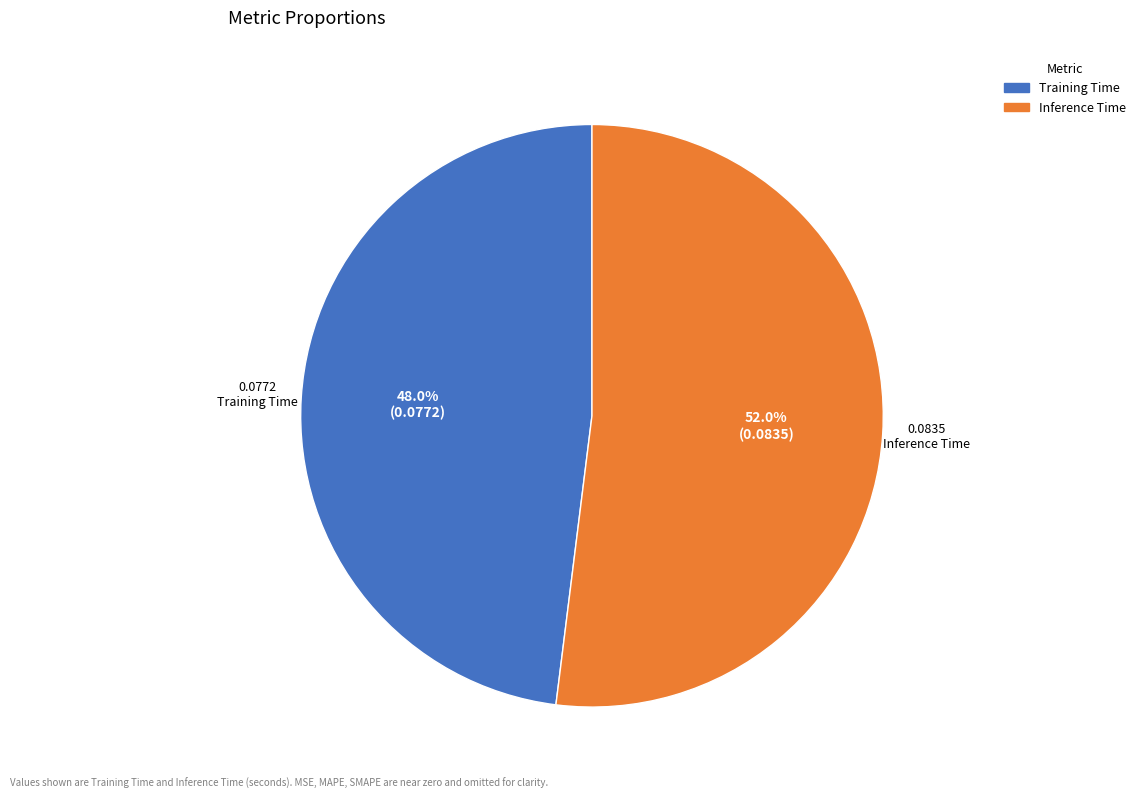

To the nearest percent, what is the combined percentage of Inference Time and Training Time?

100%